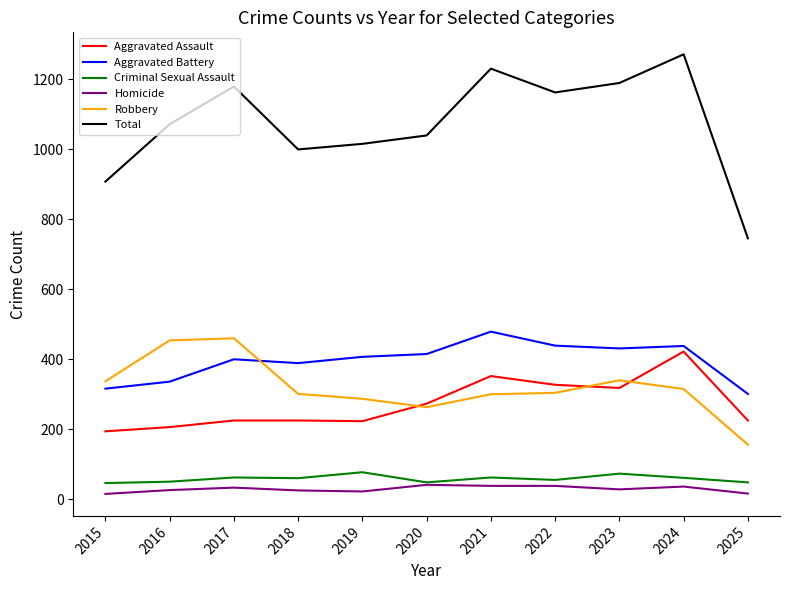

Which series has the largest total across all categories?

Total